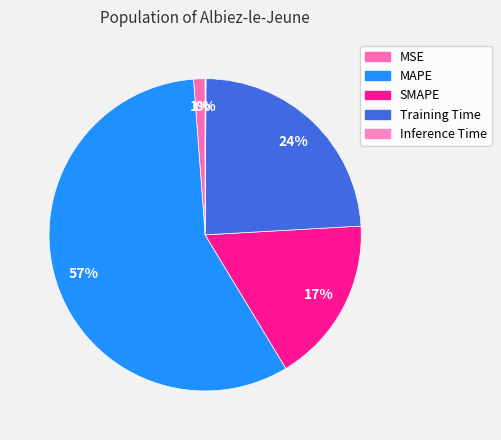

How many slices are in this pie chart?

5